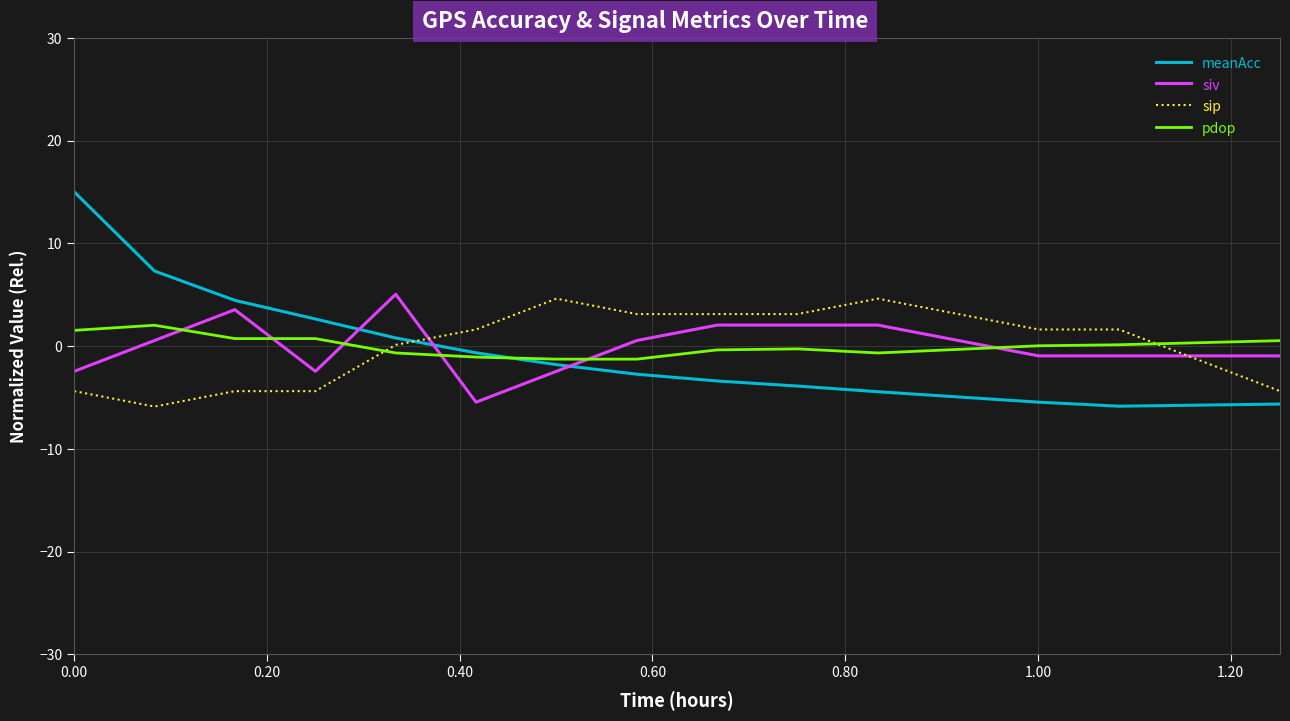

What is the difference between the second highest and minimum values in the siv series?

9.0